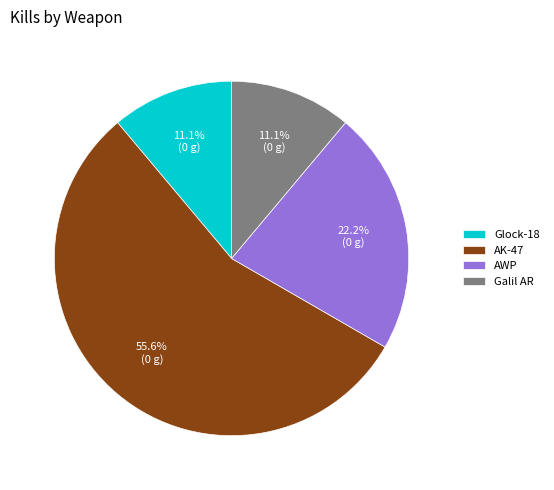

What is the largest slice in the pie chart?

AK-47